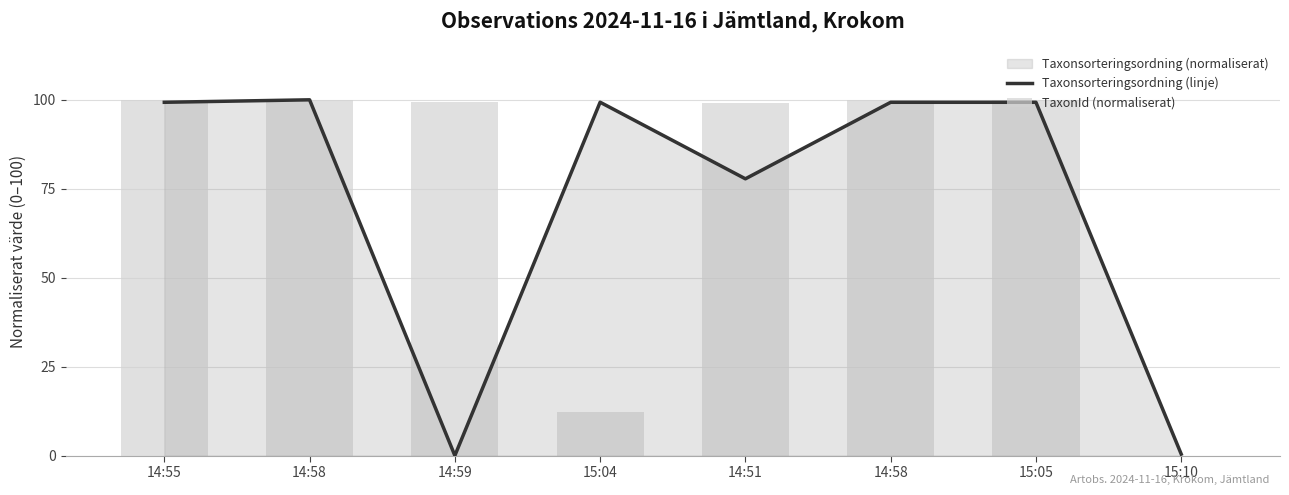

How many data points in Taxonsorteringsordning (linje) are above 99?

5